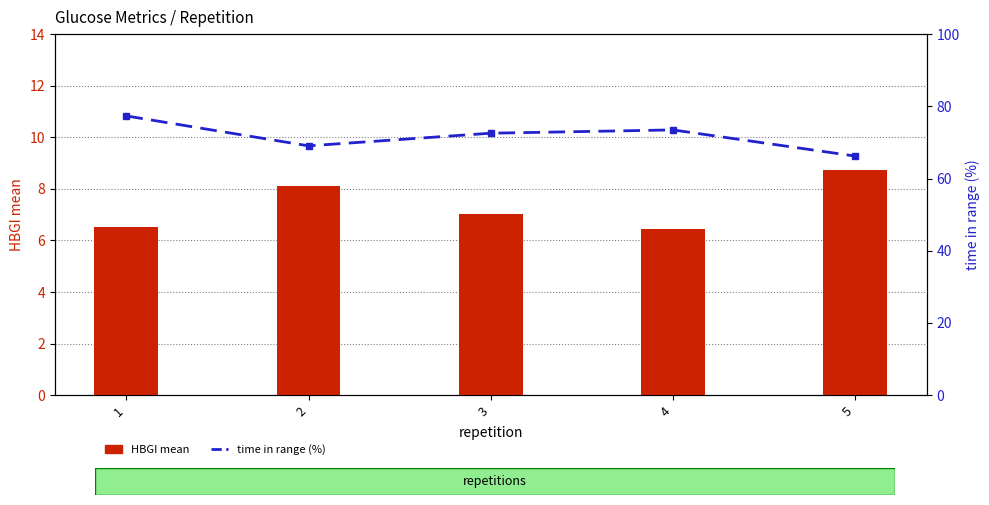

What is the minimum value shown in the chart?

6.5